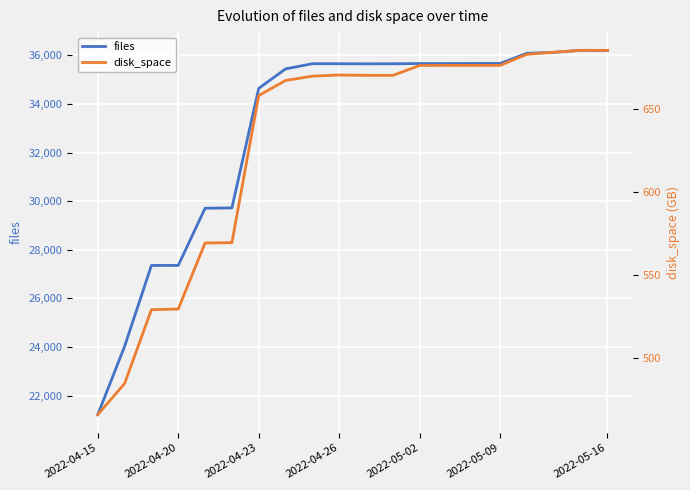

The value of files at 2022-04-23 is 34641. True or false?

True